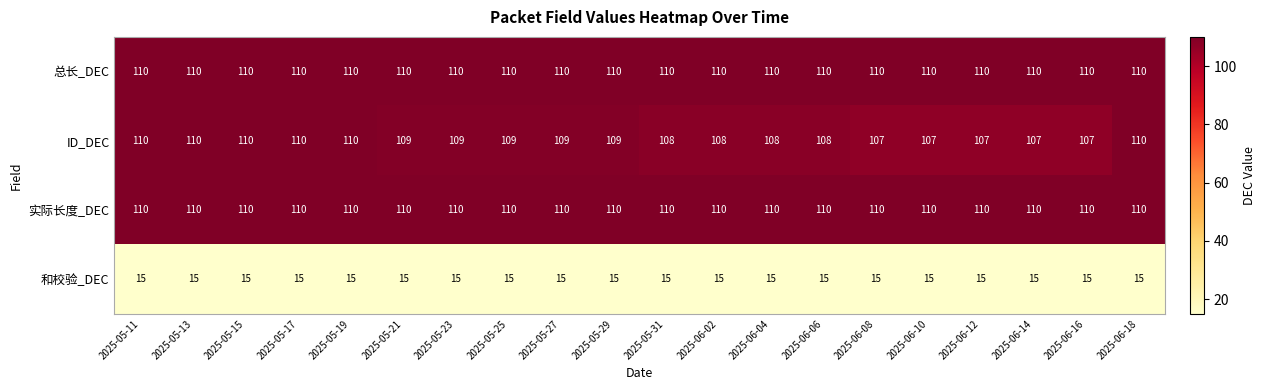

What is the sum of the 总长_DEC values at 2025-06-10 and 2025-05-15?

220